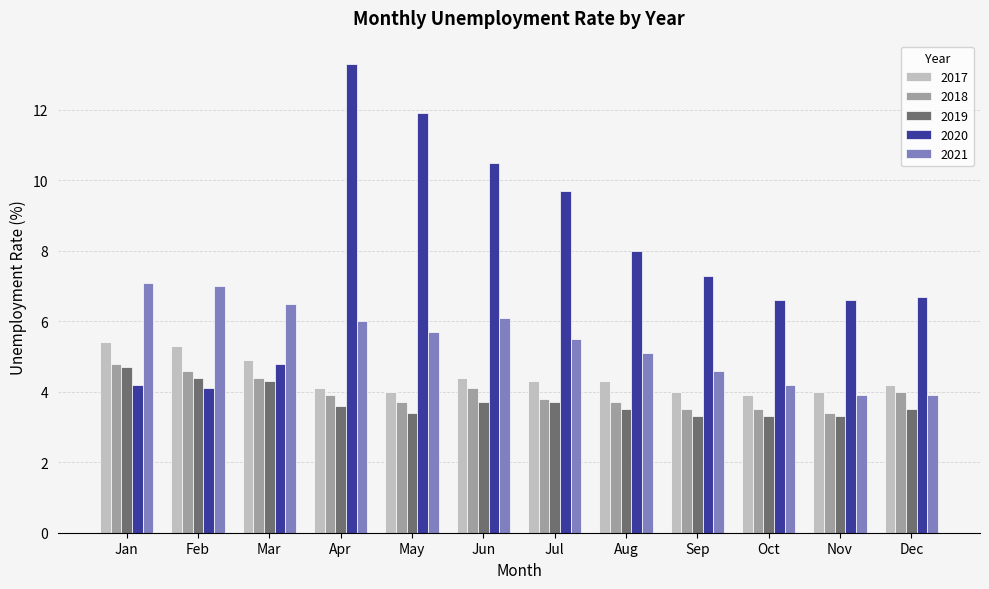

What value does the 2017 series have at Oct?

3.9